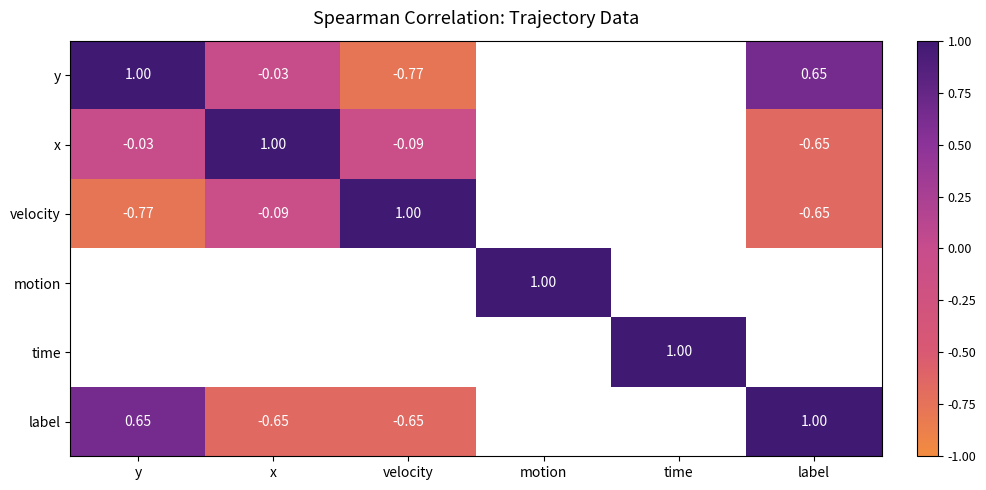

Is it true that velocity equals -0.3 at label?

False